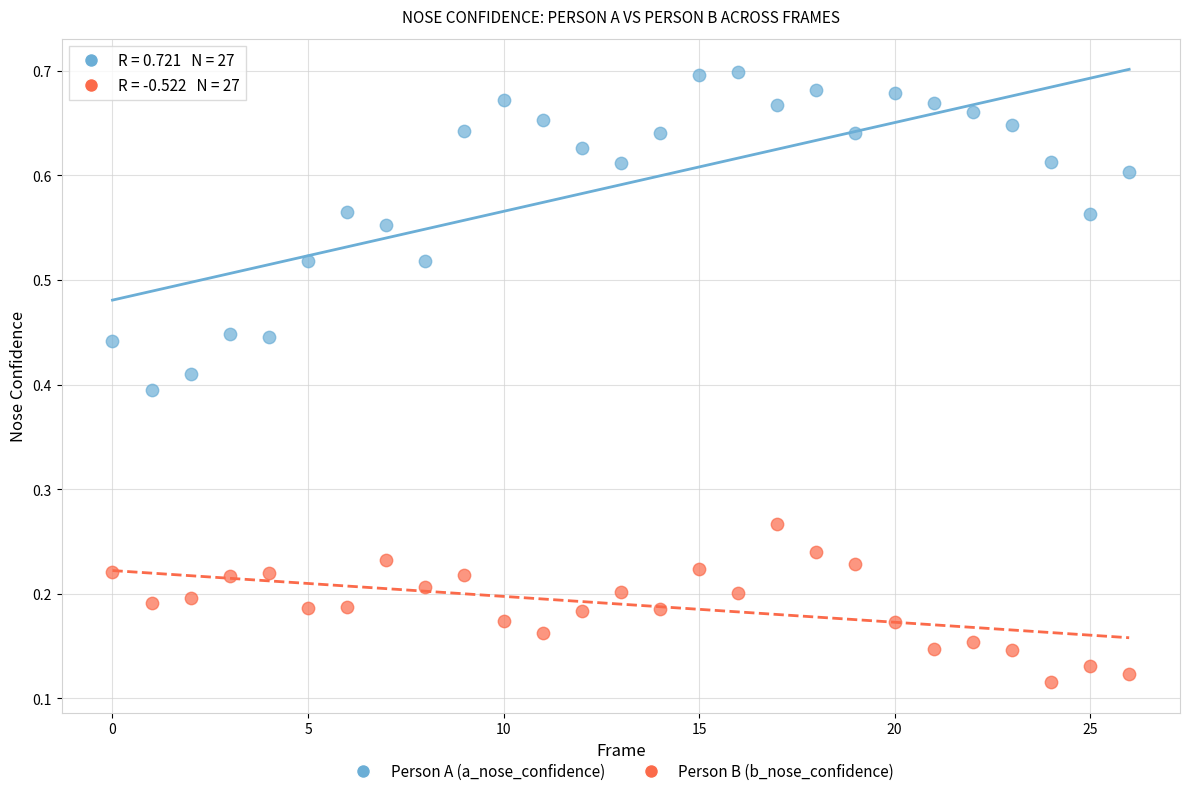

Which series reaches the maximum Y coordinate?

Person A (a_nose_confidence)